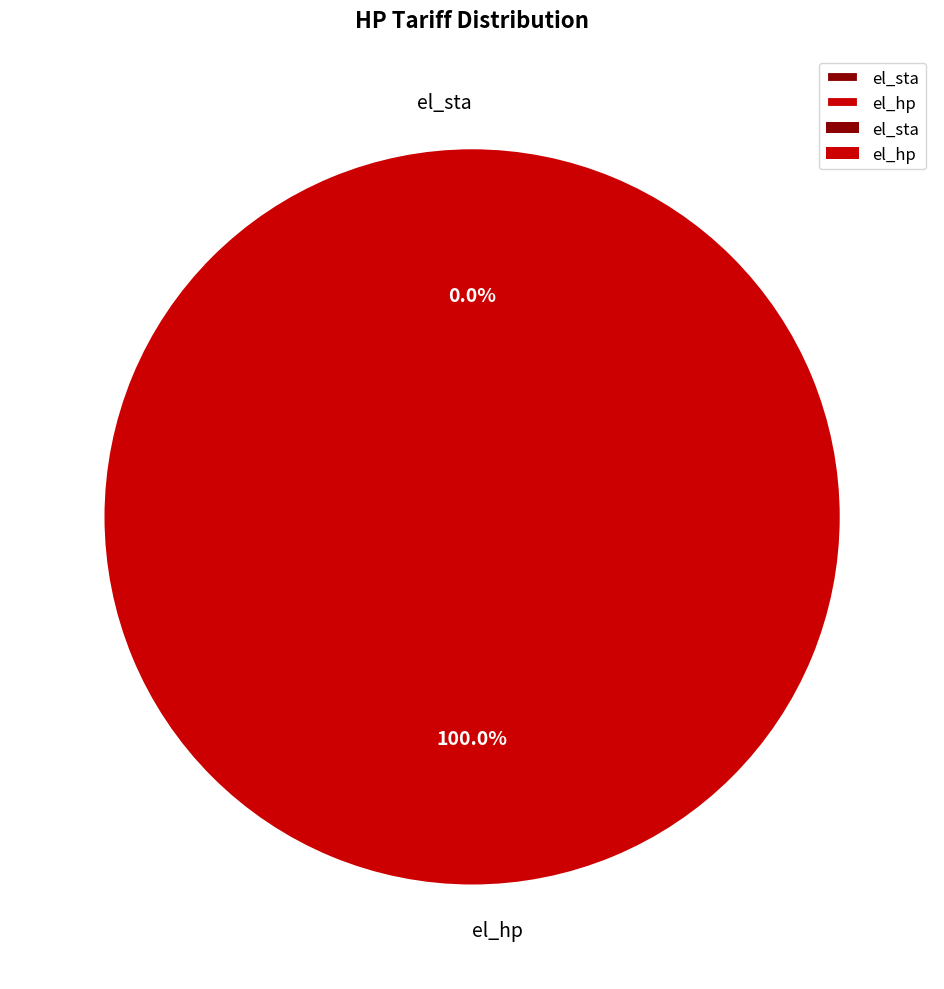

Which has a higher value, el_hp or el_sta?

el_hp